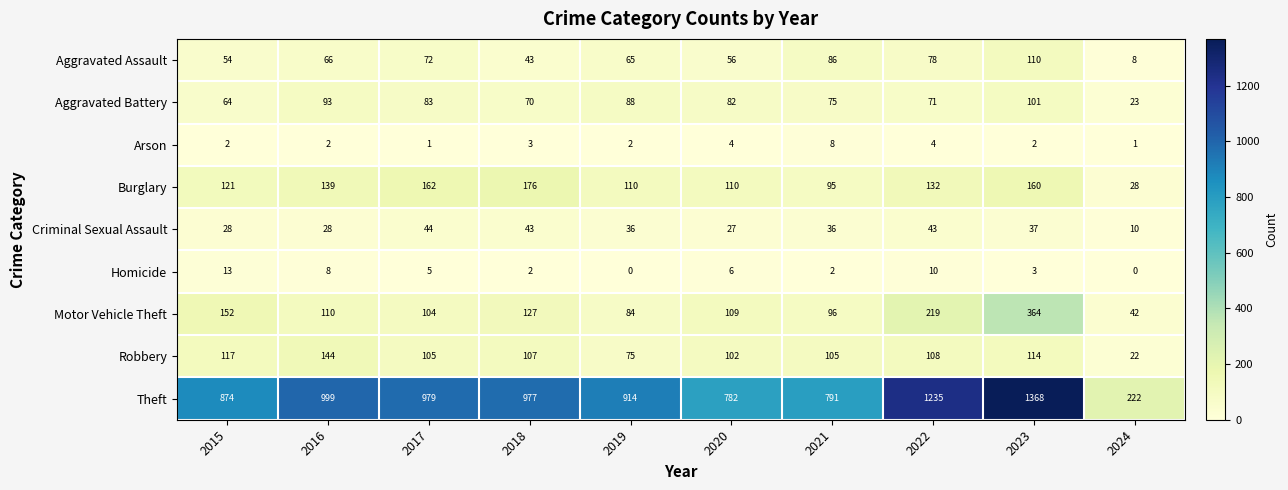

The Criminal Sexual Assault series shows 18 at 2023. True or false?

False